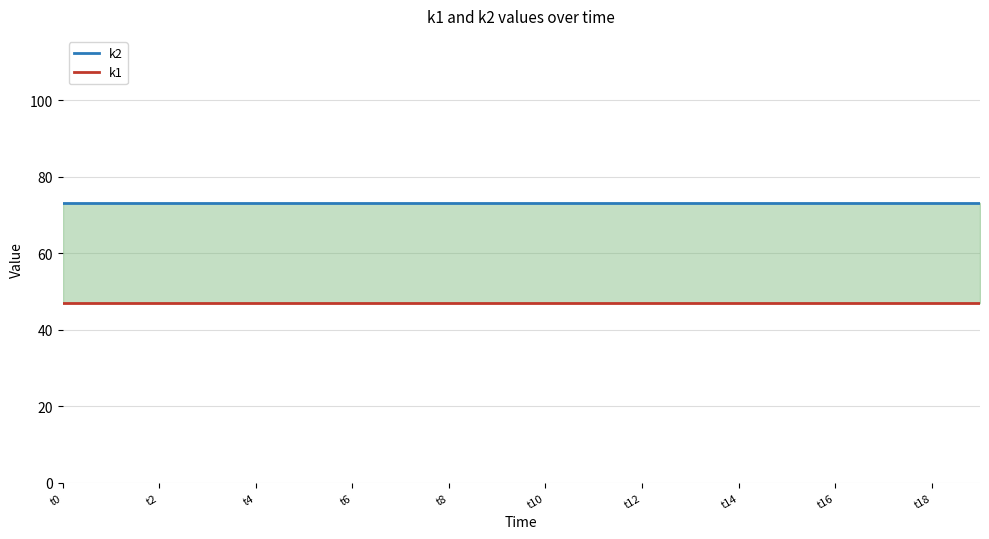

The k2 series shows 40 at 13. True or false?

False